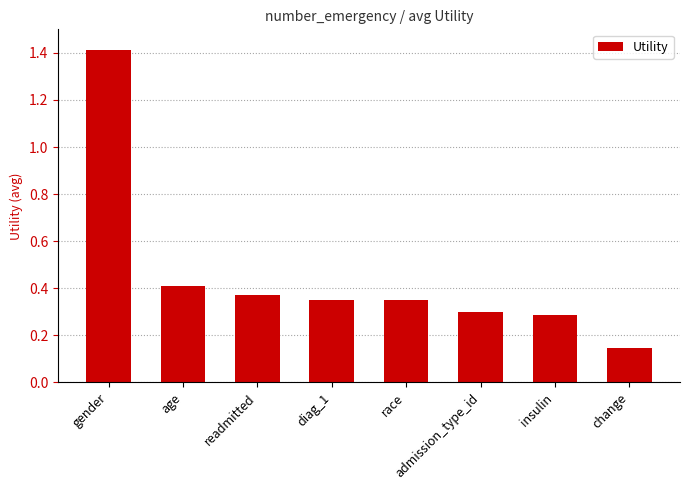

Between insulin and admission_type_id, which is larger?

admission_type_id